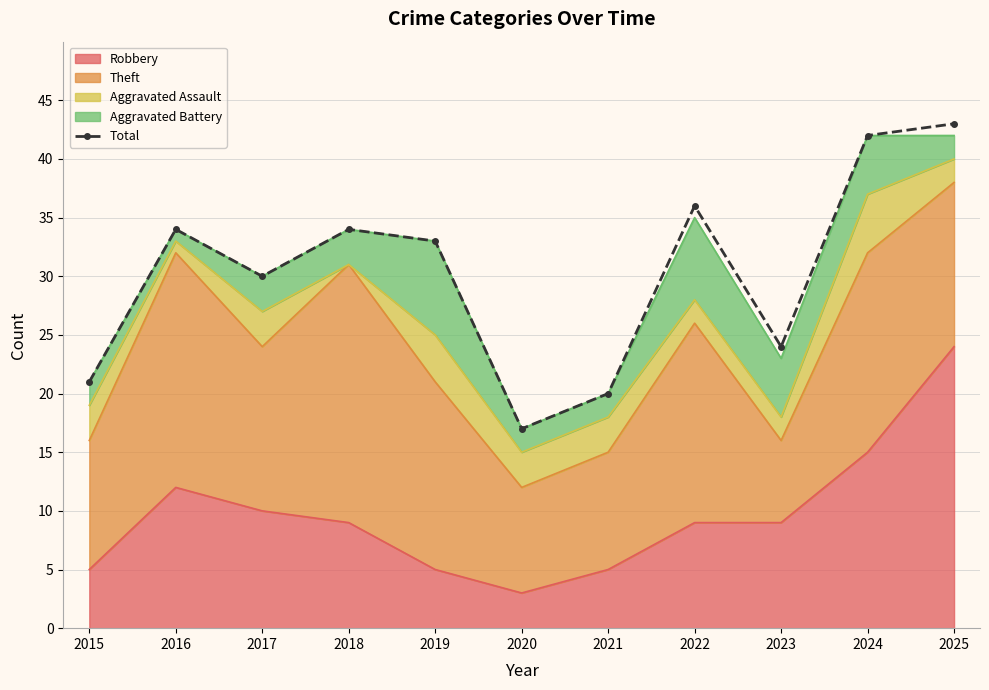

Does the chart have visible grid lines?

Yes